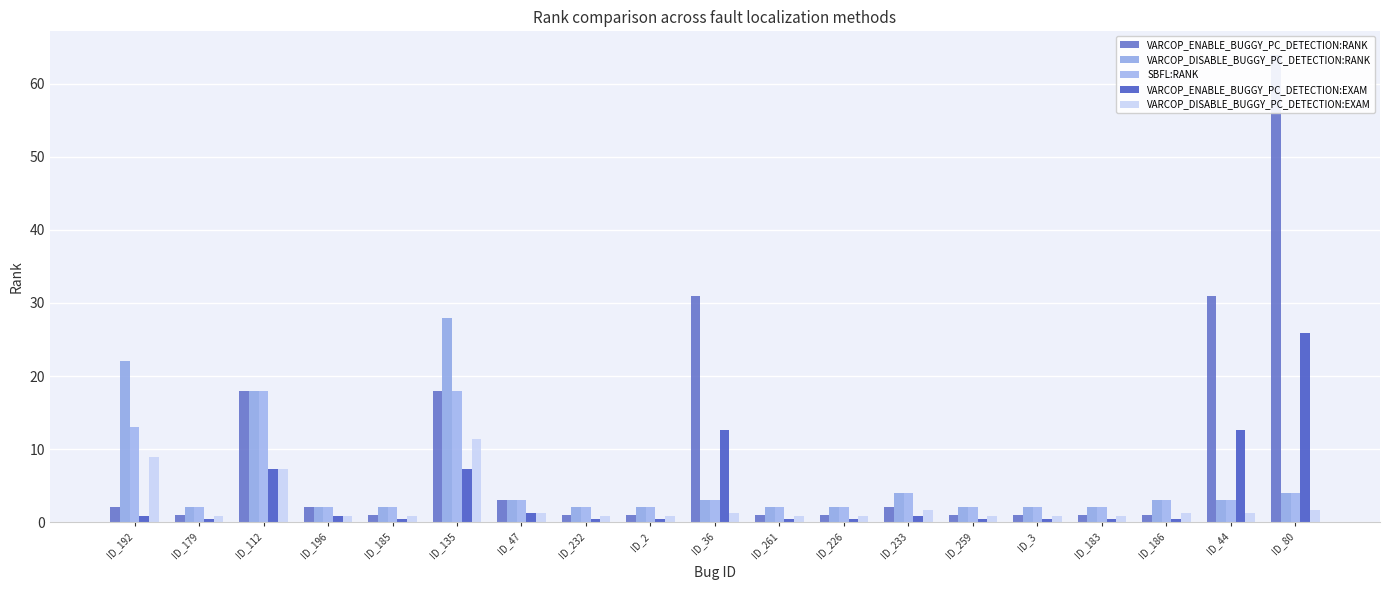

Reading left to right, list all the values displayed in this chart.

VARCOP_ENABLE_BUGGY_PC_DETECTION:RANK: ID_192=2.0	ID_179=1.0	ID_112=18.0	ID_196=2.0	ID_185=1.0	ID_135=18.0	ID_47=3.0	ID_232=1.0	ID_2=1.0	ID_36=31.0	ID_261=1.0	ID_226=1.0	ID_233=2.0	ID_259=1.0	ID_3=1.0	ID_183=1.0	ID_186=1.0	ID_44=31.0	ID_80=64.0
VARCOP_DISABLE_BUGGY_PC_DETECTION:RANK: ID_192=22.0	ID_179=2.0	ID_112=18.0	ID_196=2.0	ID_185=2.0	ID_135=28.0	ID_47=3.0	ID_232=2.0	ID_2=2.0	ID_36=3.0	ID_261=2.0	ID_226=2.0	ID_233=4.0	ID_259=2.0	ID_3=2.0	ID_183=2.0	ID_186=3.0	ID_44=3.0	ID_80=4.0
SBFL:RANK: ID_192=13.0	ID_179=2.0	ID_112=18.0	ID_196=2.0	ID_185=2.0	ID_135=18.0	ID_47=3.0	ID_232=2.0	ID_2=2.0	ID_36=3.0	ID_261=2.0	ID_226=2.0	ID_233=4.0	ID_259=2.0	ID_3=2.0	ID_183=2.0	ID_186=3.0	ID_44=3.0	ID_80=4.0
VARCOP_ENABLE_BUGGY_PC_DETECTION:EXAM: ID_192=0.8	ID_179=0.4	ID_112=7.3	ID_196=0.8	ID_185=0.4	ID_135=7.3	ID_47=1.2	ID_232=0.4	ID_2=0.4	ID_36=12.6	ID_261=0.4	ID_226=0.4	ID_233=0.8	ID_259=0.4	ID_3=0.4	ID_183=0.4	ID_186=0.4	ID_44=12.6	ID_80=25.9
VARCOP_DISABLE_BUGGY_PC_DETECTION:EXAM: ID_192=8.9	ID_179=0.8	ID_112=7.3	ID_196=0.8	ID_185=0.8	ID_135=11.3	ID_47=1.2	ID_232=0.8	ID_2=0.8	ID_36=1.2	ID_261=0.8	ID_226=0.8	ID_233=1.6	ID_259=0.8	ID_3=0.8	ID_183=0.8	ID_186=1.2	ID_44=1.2	ID_80=1.6